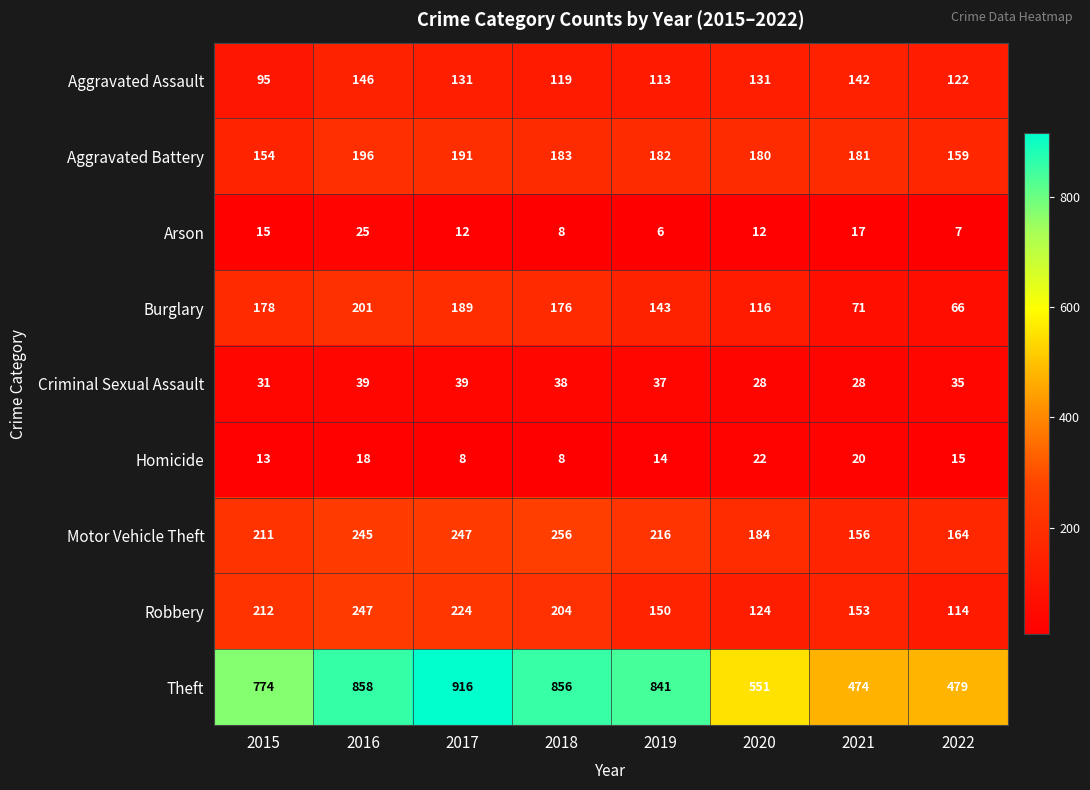

Where is Homicide nearest to the value 15?

2022